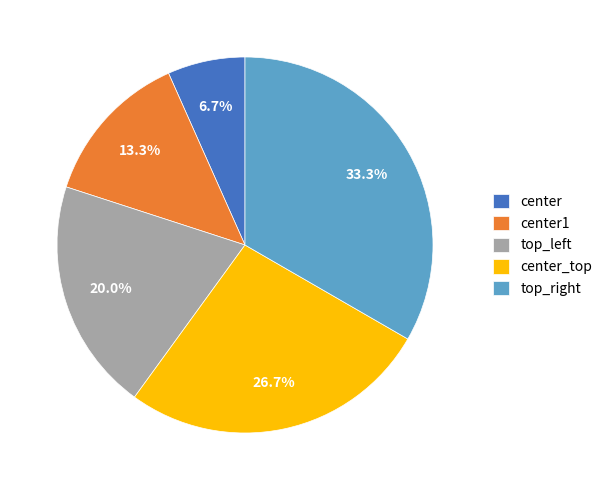

How many segments does this pie chart have?

5